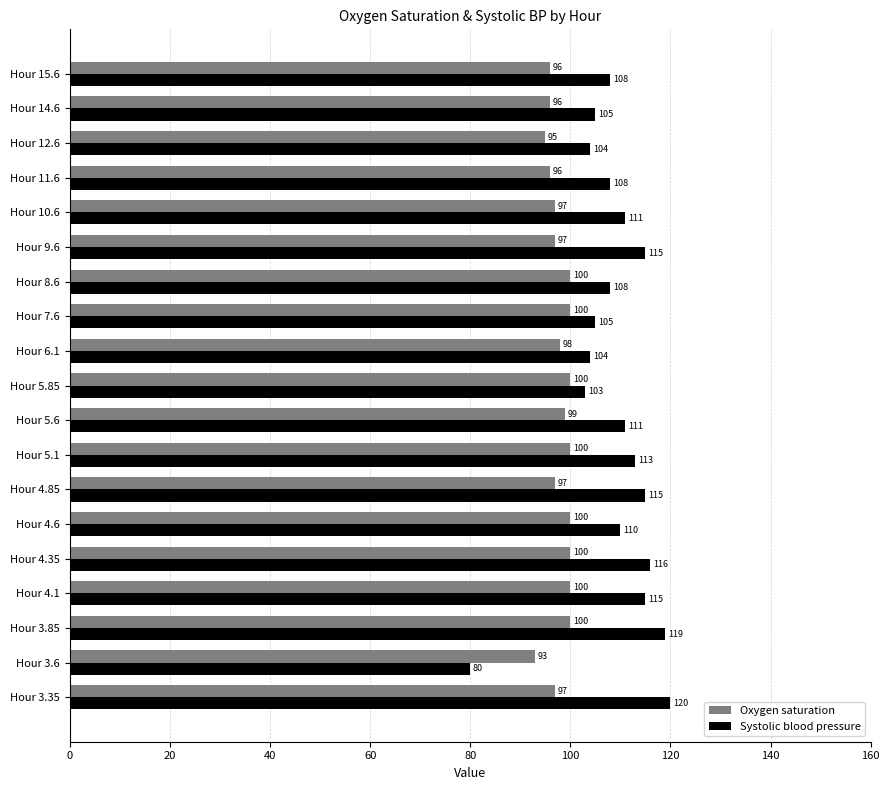

Rank the series at Hour 10.6 from lowest to highest value.

Oxygen saturation, Systolic blood pressure